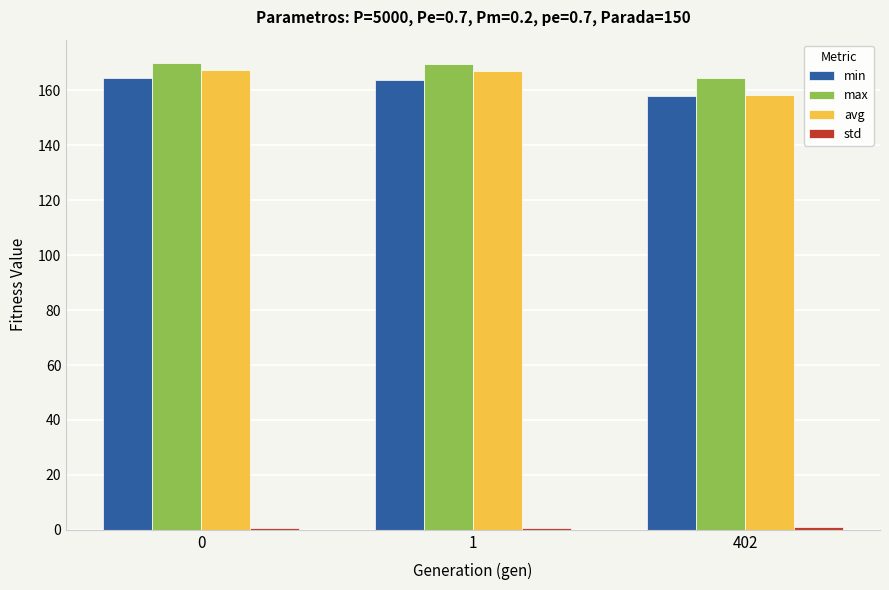

How many categories are shown in the chart?

3